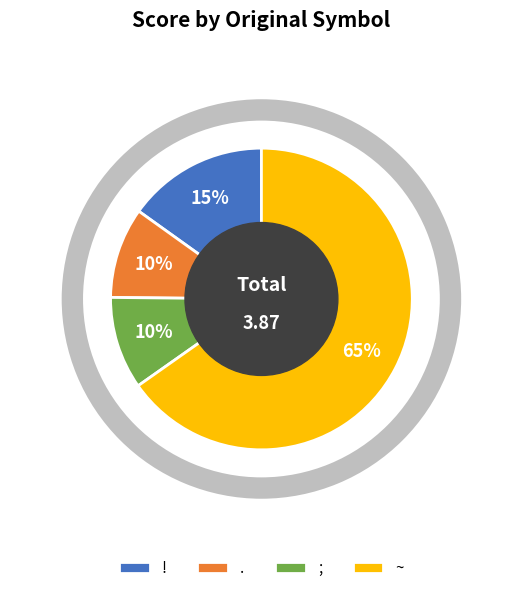

Is there any slice that represents more than half of the pie?

Yes